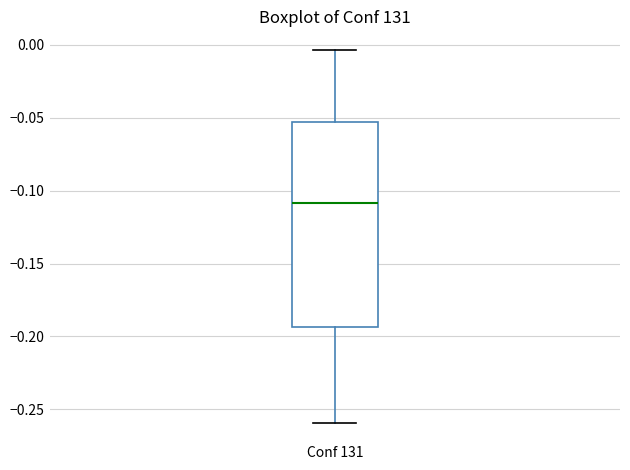

Where does the upper whisker of the box for Conf 131 end on the y-axis? The values are not printed on the chart, so give them approximately, as read against the axis.

-0.005